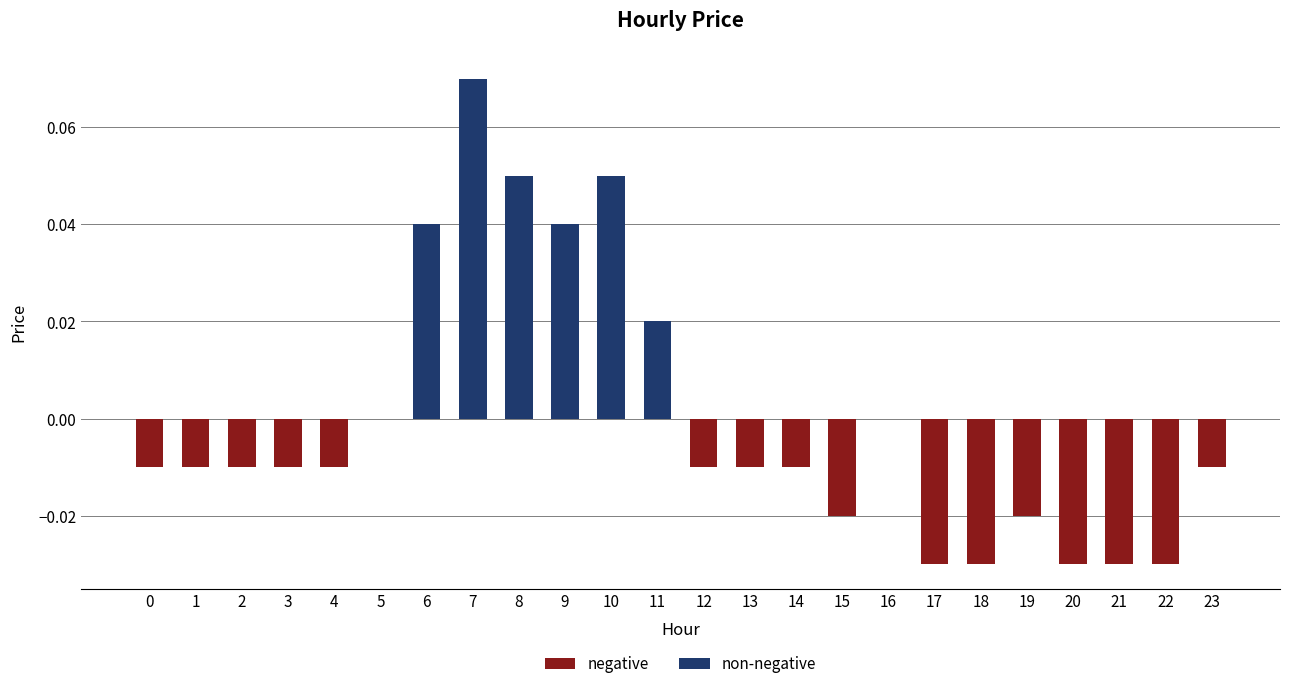

At which category does the chart reach its peak across all series?

7